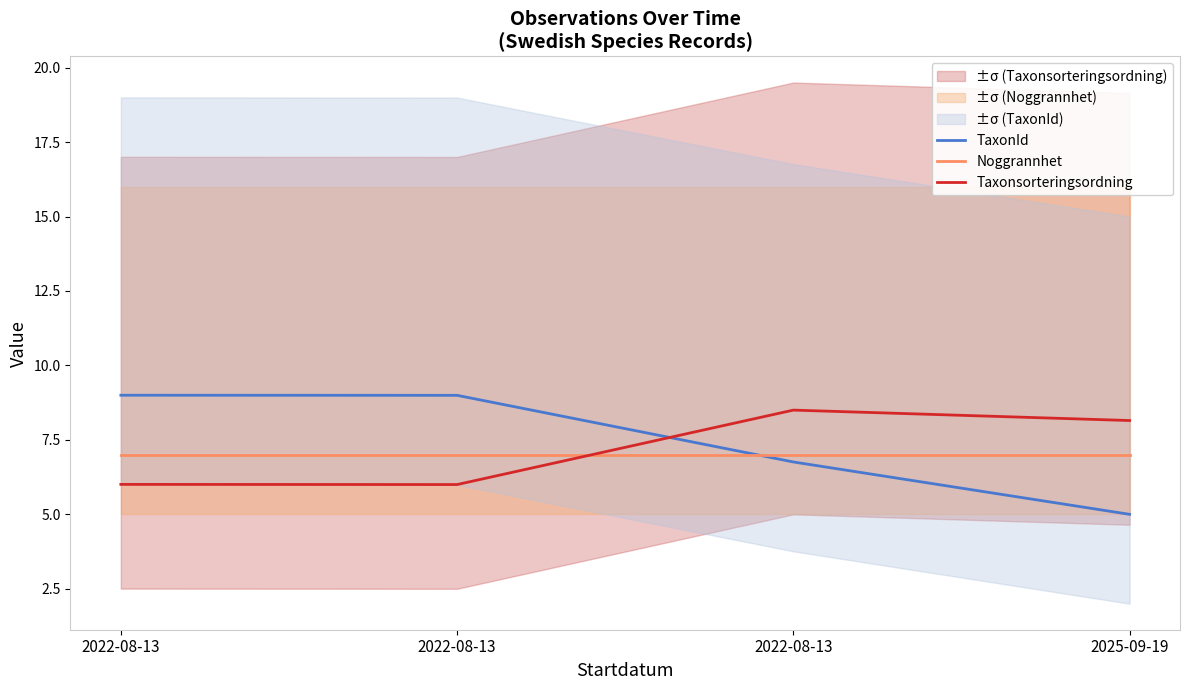

Reading left to right, transcribe all the data shown in this chart.

TaxonId: 9.0	9.0	6.8	5.0
Noggrannhet: 7.0	7.0	7.0	7.0
Taxonsorteringsordning: 6.0	6.0	8.5	8.2